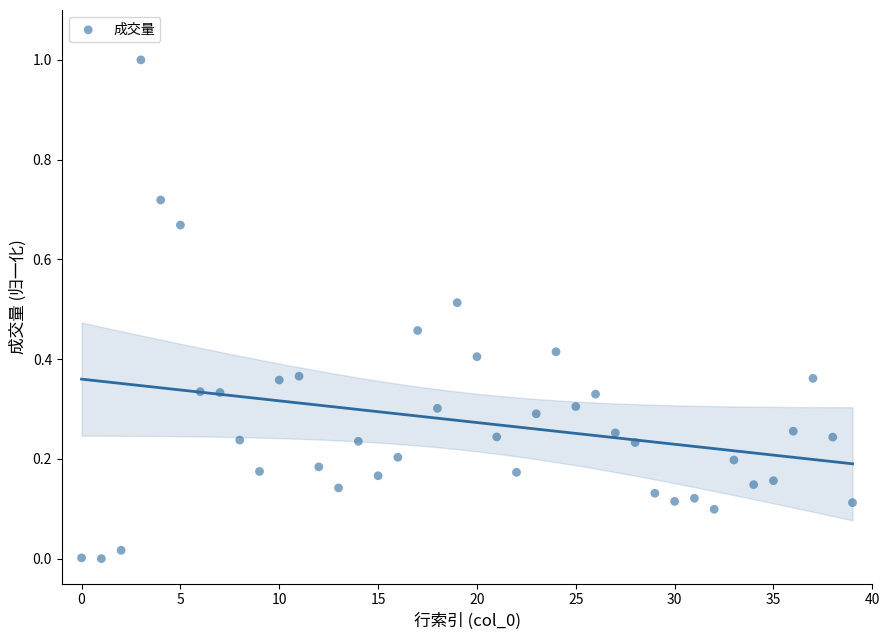

What is the range of Y values (max minus min)?

1.0